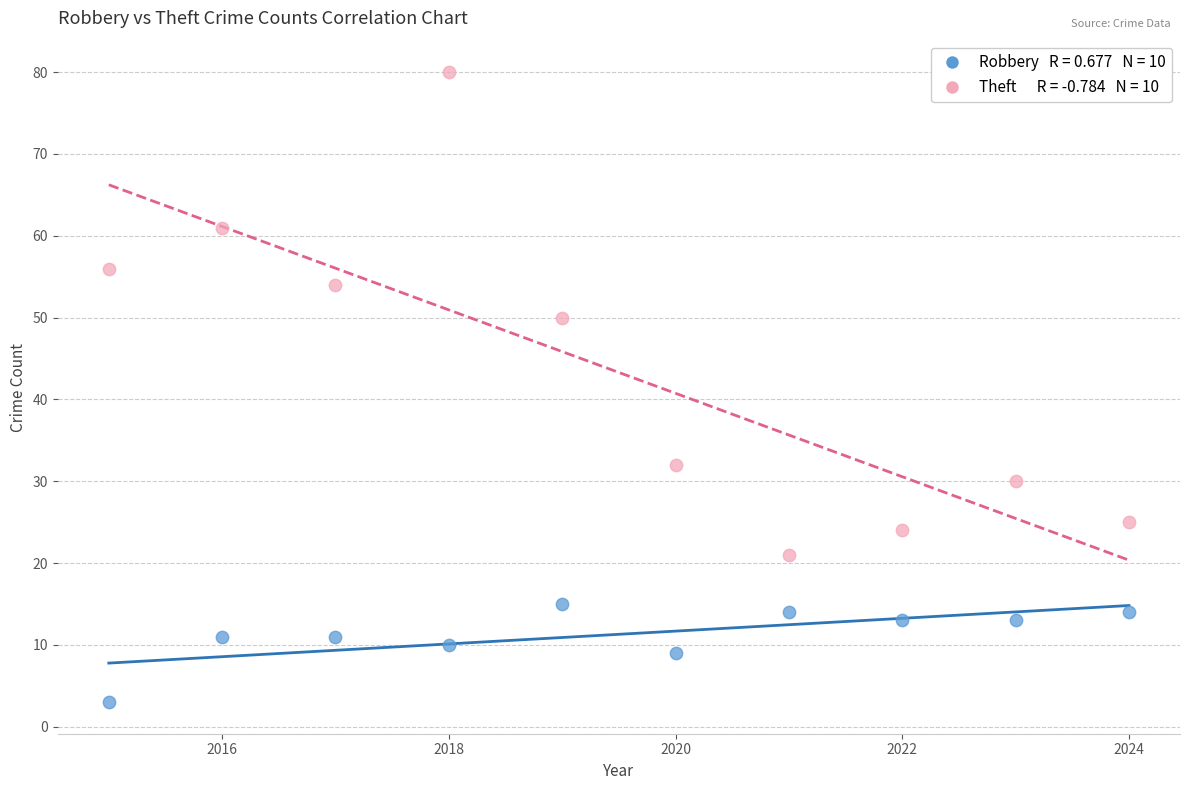

Across all data points, what is the range of X values (max minus min)?

9